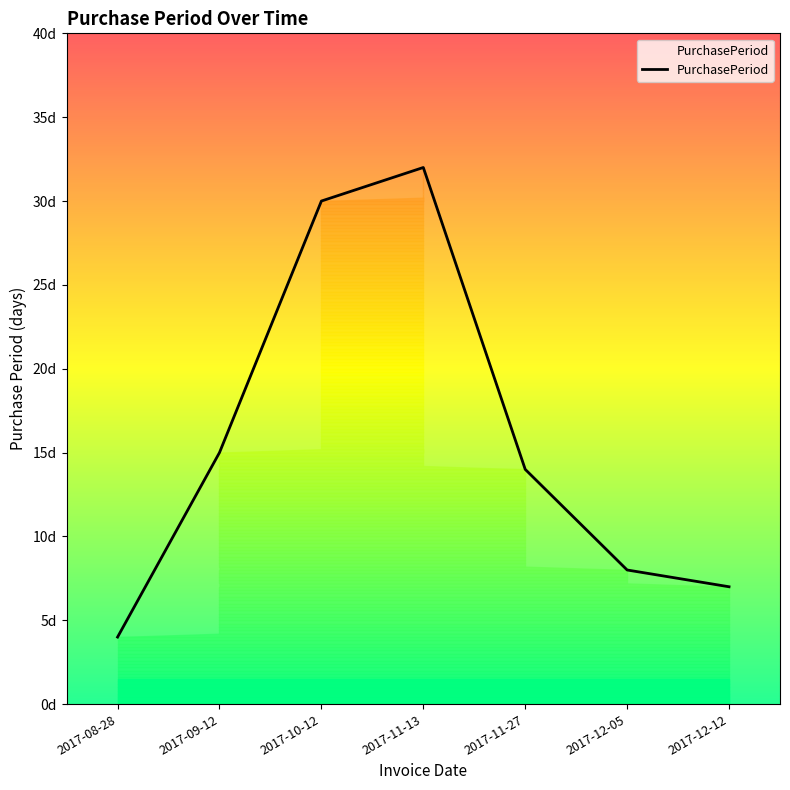

What is the label of the 5th point from the left?

2017-11-27